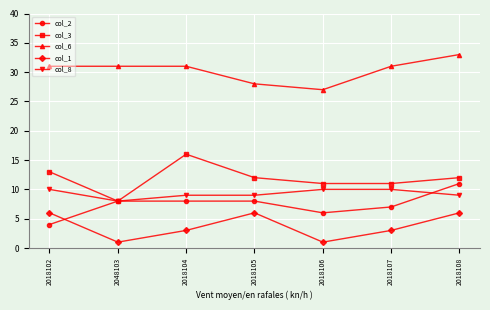

What is the value of the col_3 point at the 7th from the left?

12